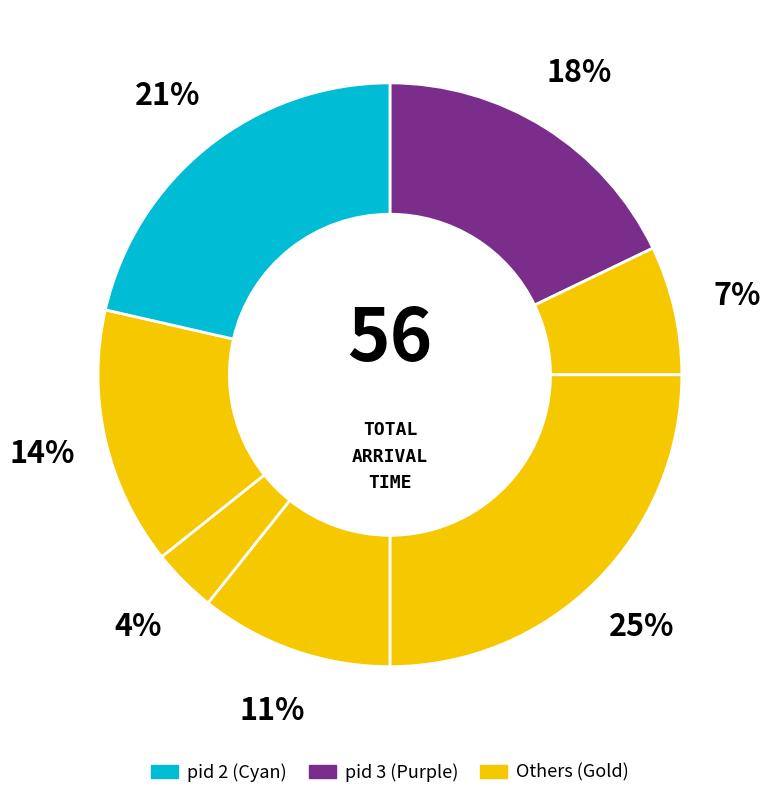

How many slices are in this pie chart?

7